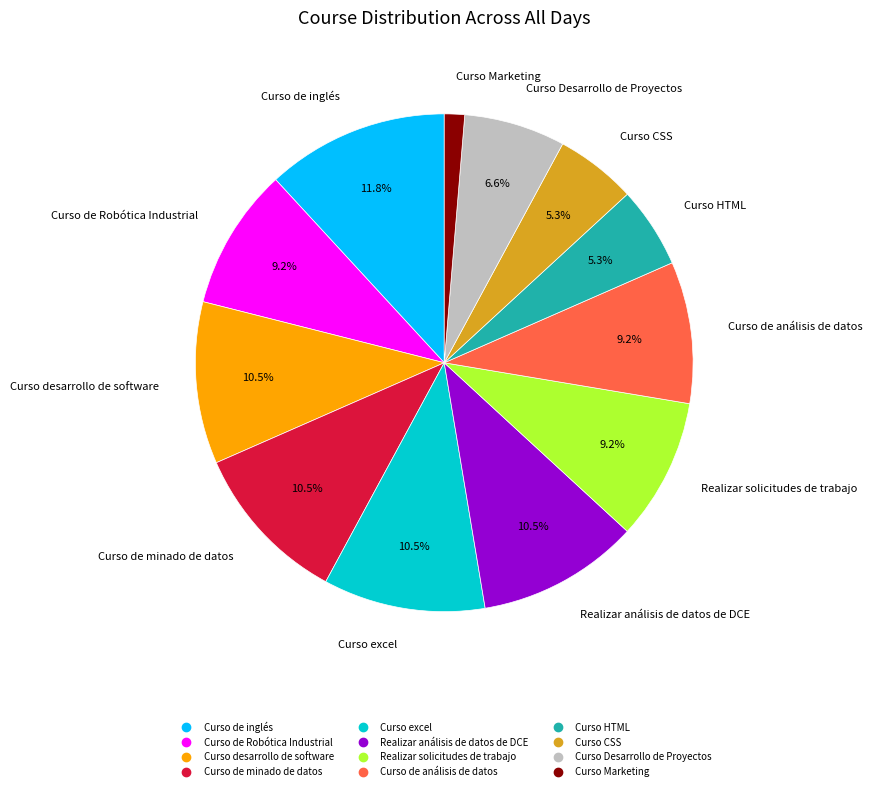

Is there any slice that represents more than half of the pie?

No